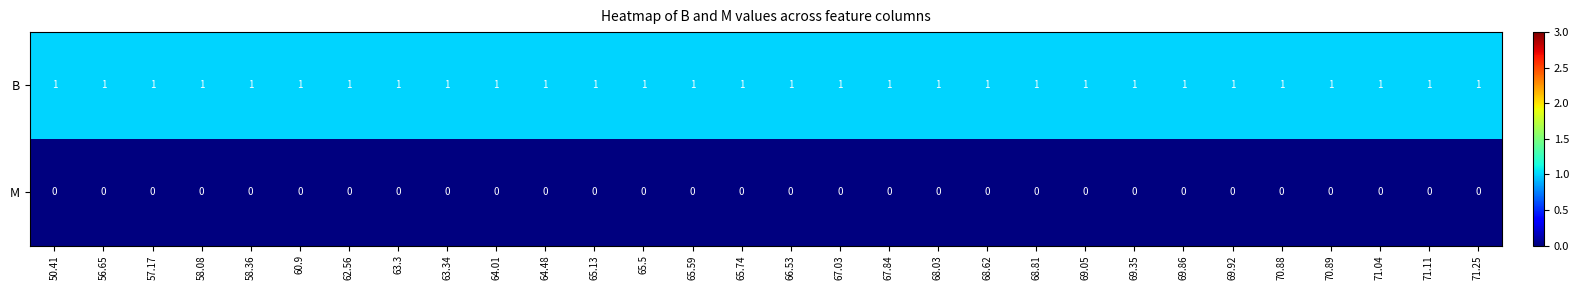

List the series in order of their overall mean, highest first.

B, M